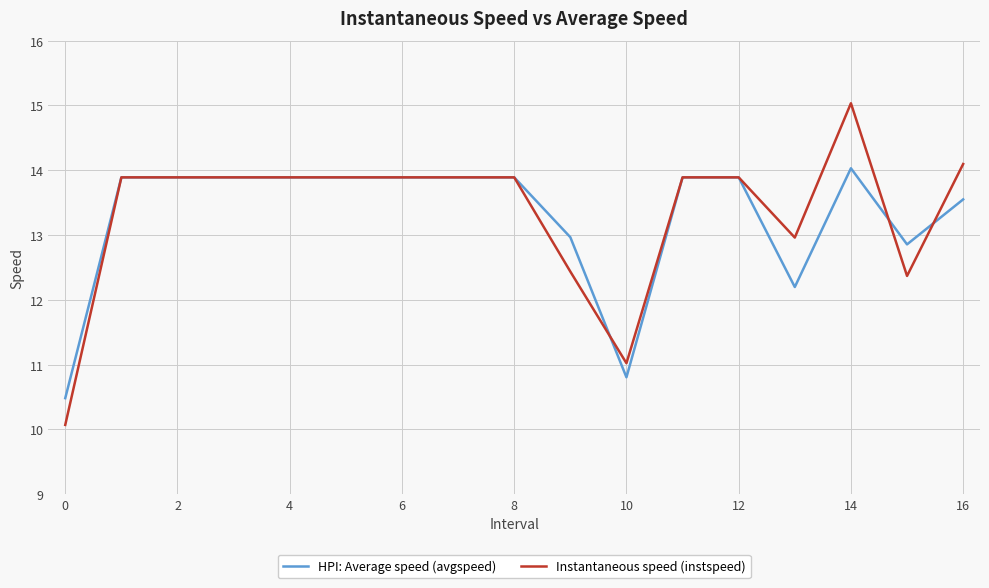

What is the maximum value shown in the chart?

15.0